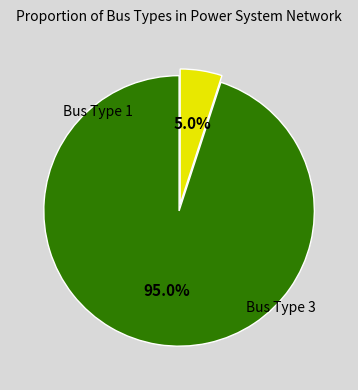

Is there any slice that represents more than half of the pie?

Yes